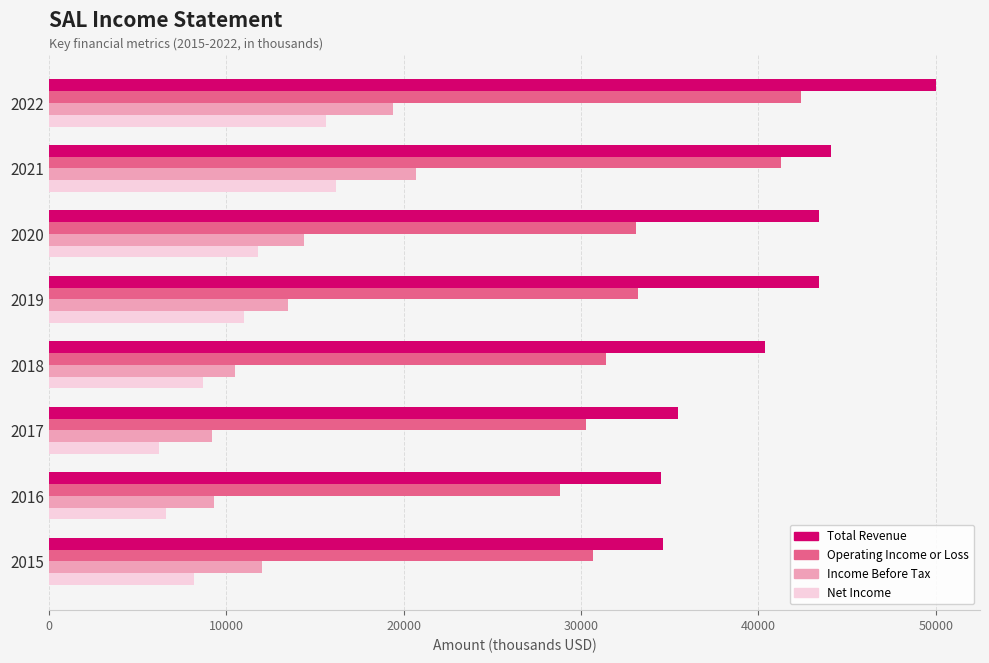

The value of Income Before Tax at 2021 is 4523. True or false?

False